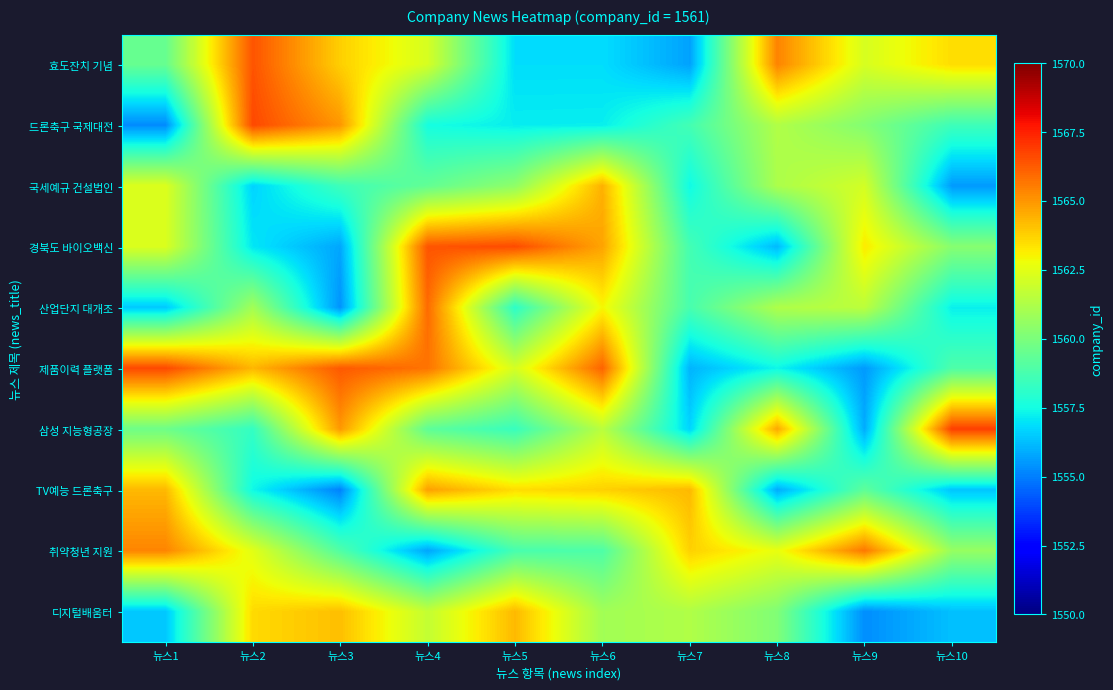

At which category does the chart reach its peak across all series?

뉴스10